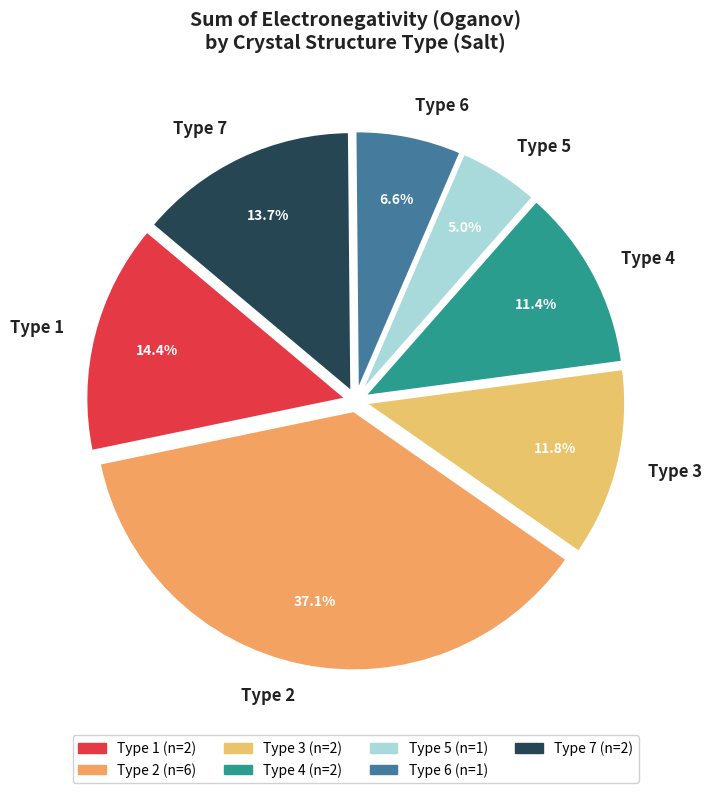

How much of the chart is everything except Type 7?

86.3%